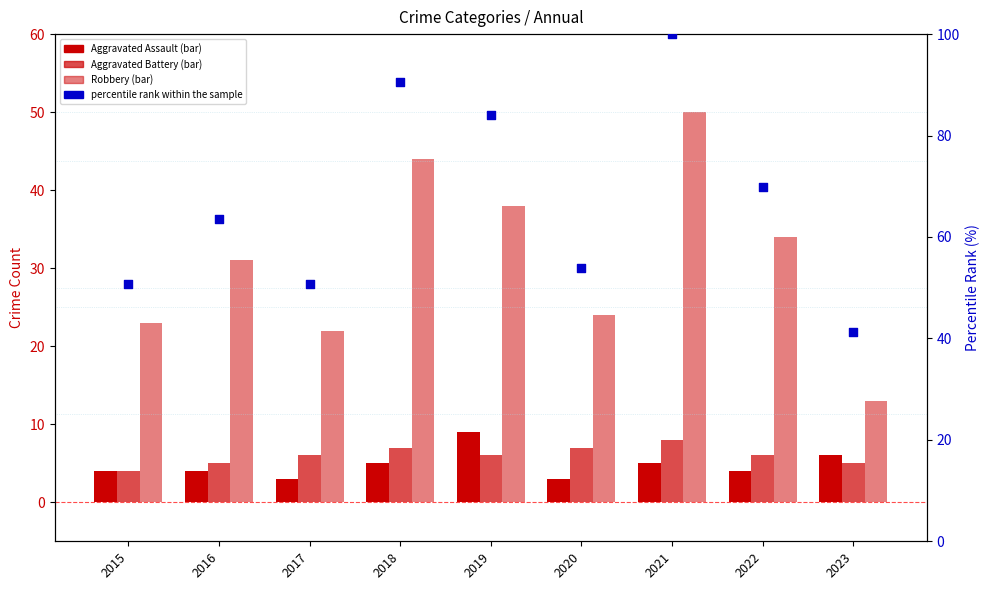

Is the value of Aggravated Battery at 2021 greater than the value of percentile rank within the sample at 2021?

No